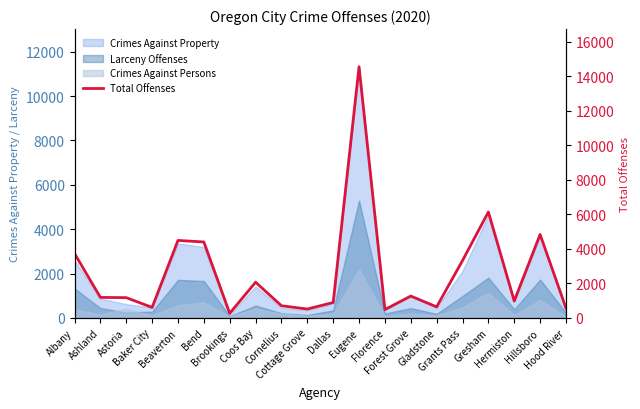

What is the greatest value displayed?

14552